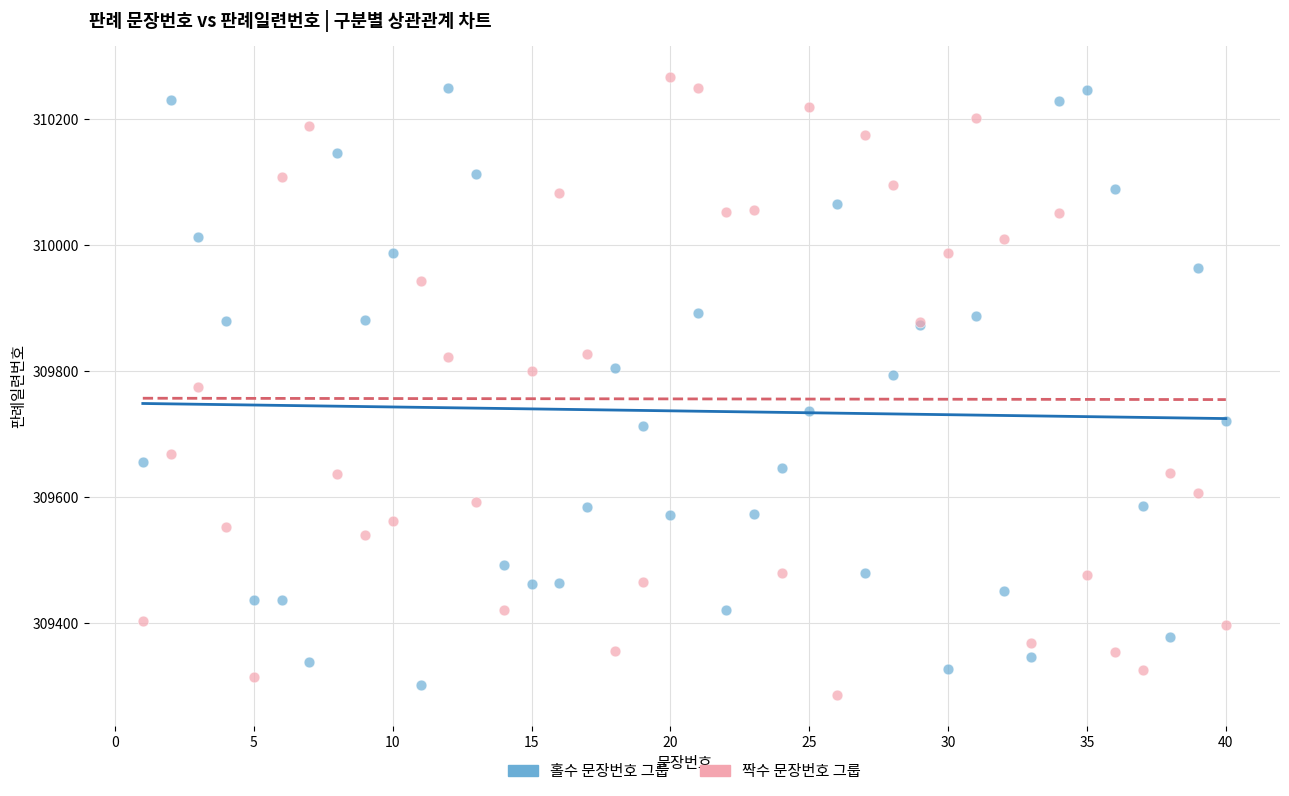

Which series reaches the maximum Y coordinate?

짝수 문장번호 그룹